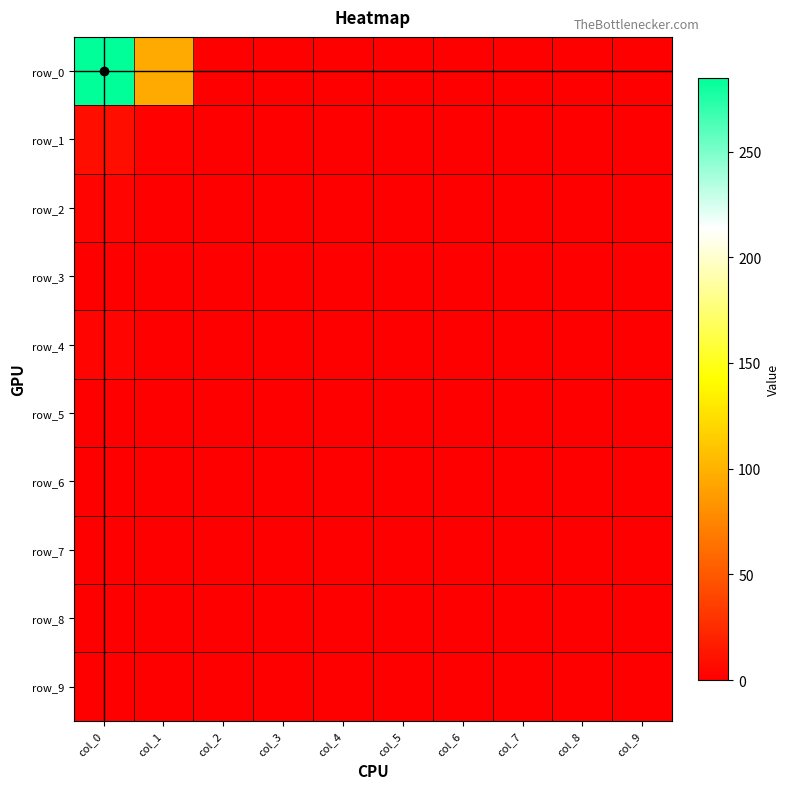

At which category is the sum across all series the highest?

col_0